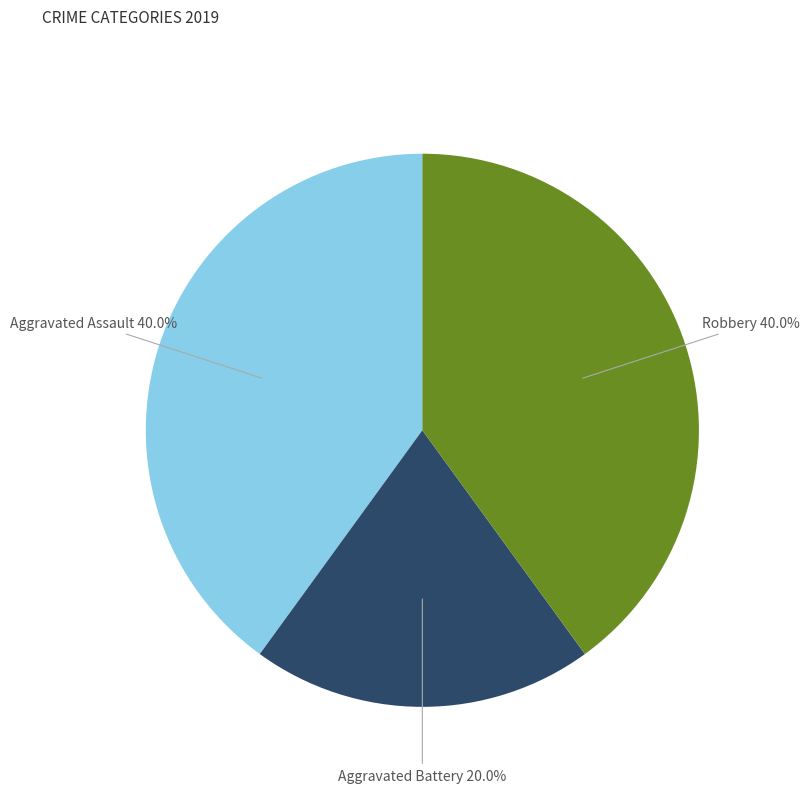

What is the smallest slice in the pie chart?

Aggravated Battery